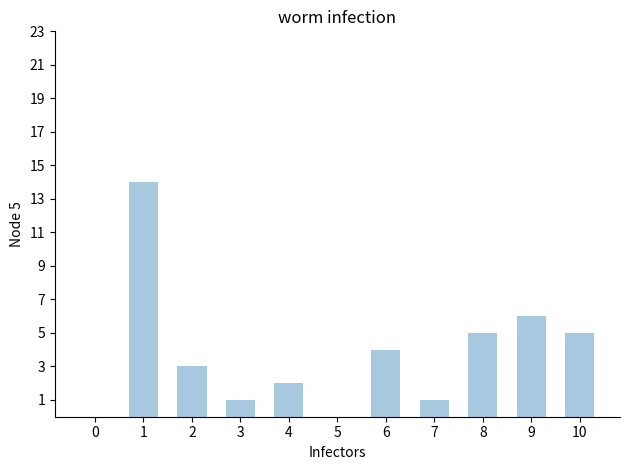

What is the difference between the values at 6 and 3?

3